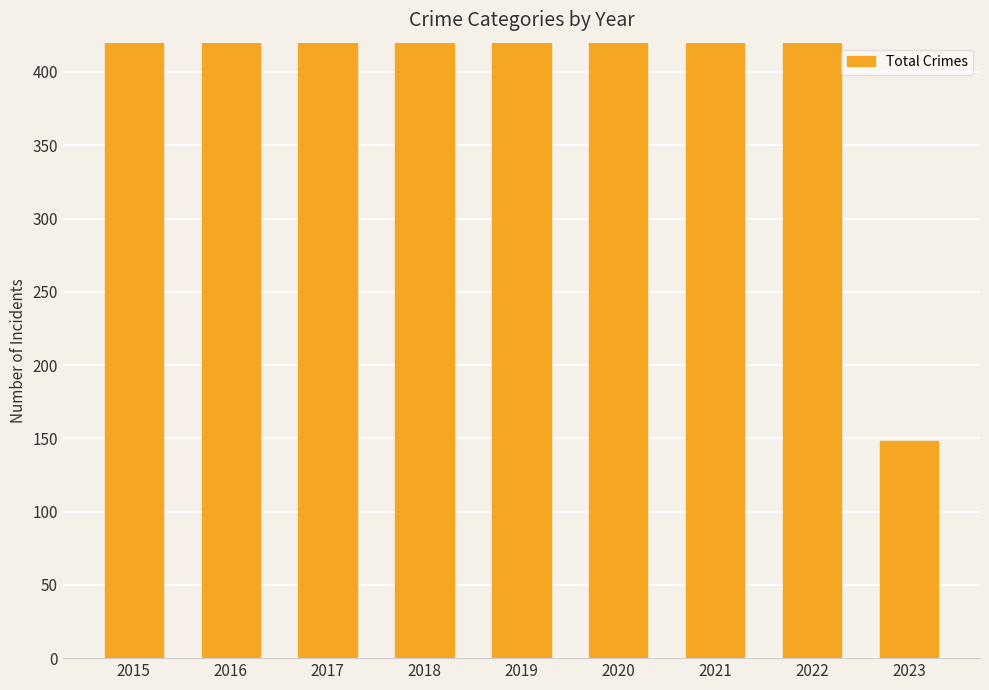

Approximately how many times larger is the value at 2018 compared to 2022?

1.0